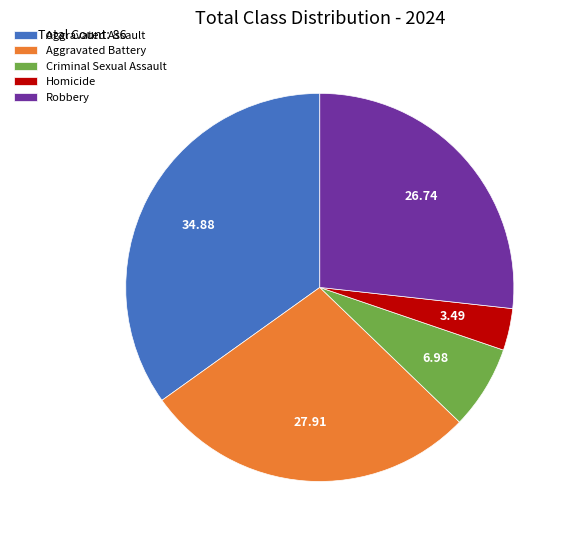

Which slice is the largest?

Aggravated Assault